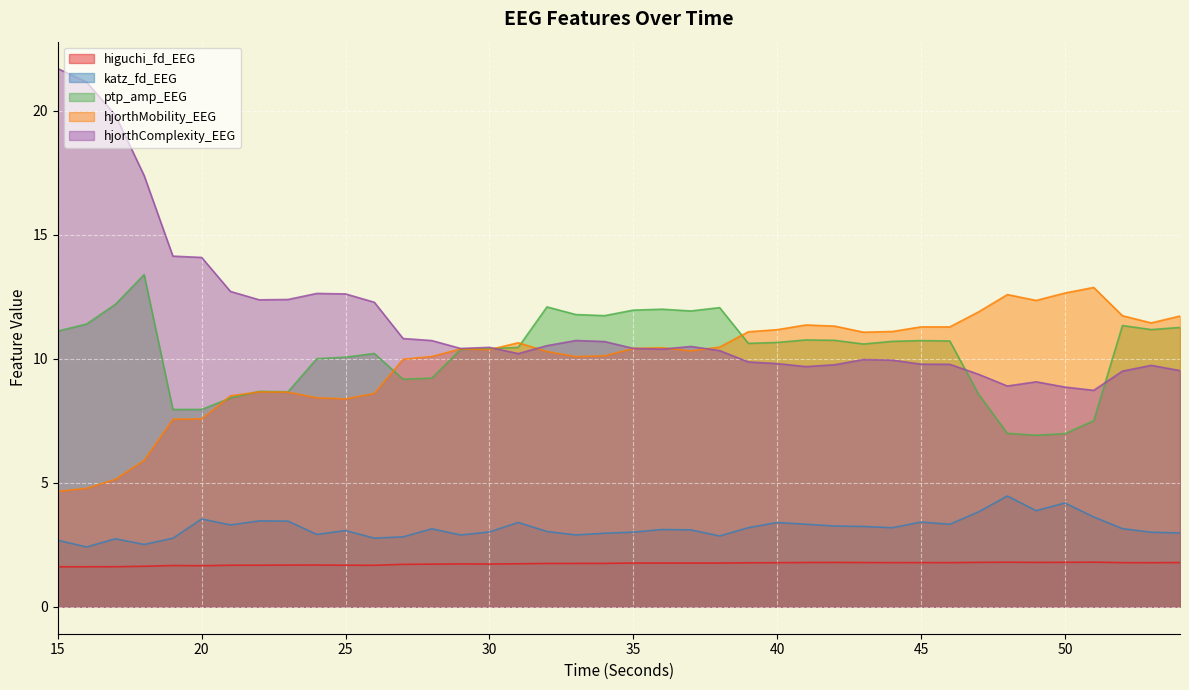

Is the value of hjorthComplexity_EEG at 47 greater than the value of higuchi_fd_EEG at 40?

Yes